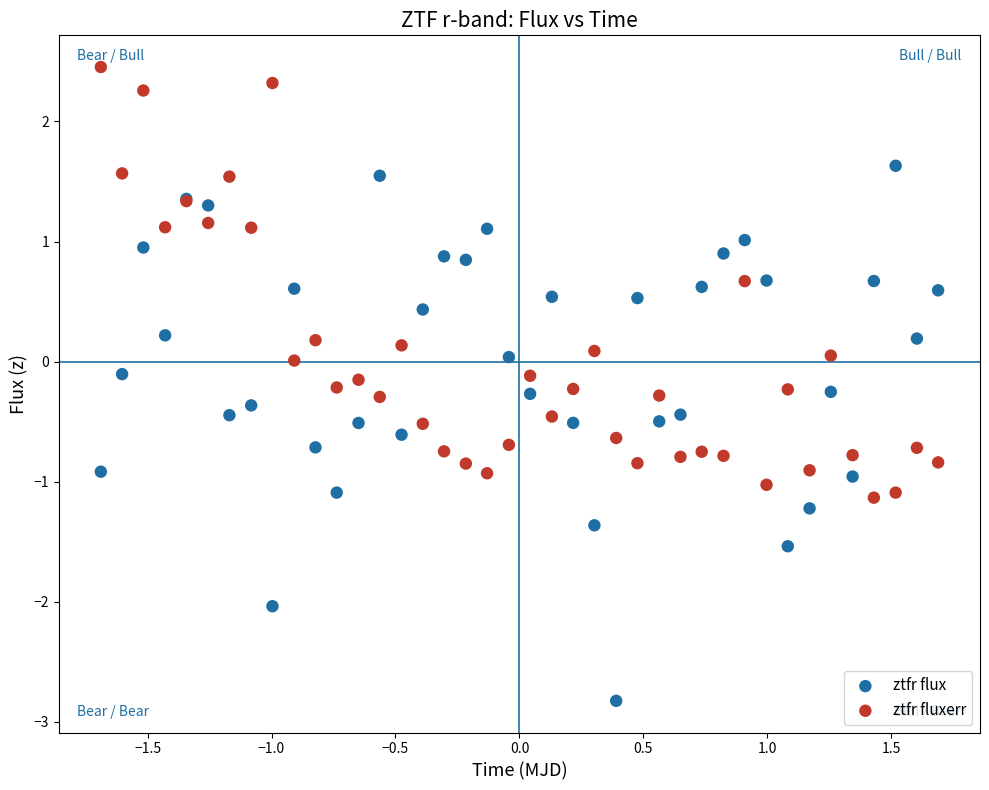

Which series reaches the minimum Y coordinate?

ztfr flux